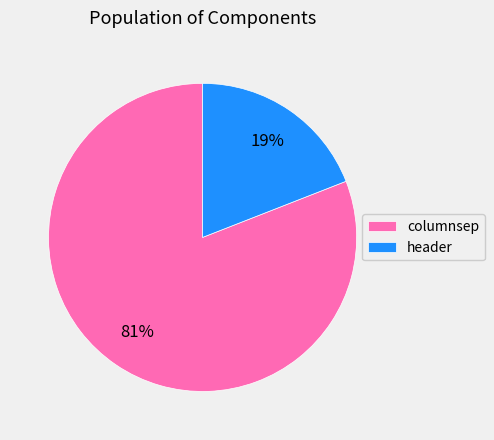

Count the number of slices in the pie.

2